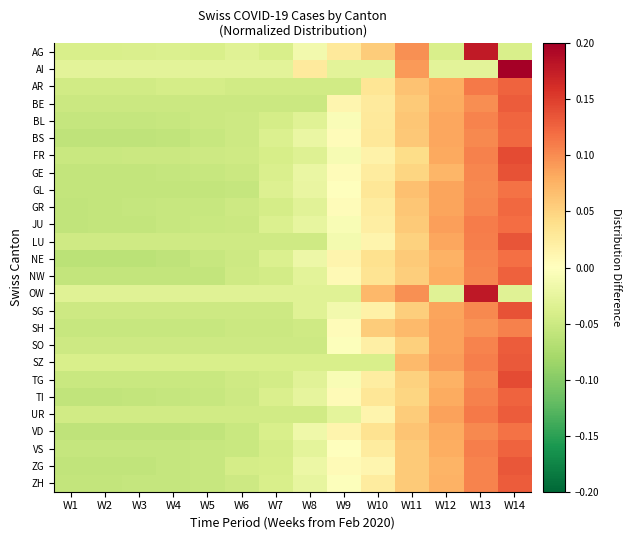

Reading left to right, transcribe all the data shown in this chart.

AG: W1=-0.0	W2=-0.0	W3=-0.0	W4=-0.0	W5=-0.0	W6=-0.0	W7=-0.0	W8=-0.0	W9=0.0	W10=0.1	W11=0.1	W12=-0.0	W13=0.2	W14=-0.0
AI: W1=-0.0	W2=-0.0	W3=-0.0	W4=-0.0	W5=-0.0	W6=-0.0	W7=-0.0	W8=0.0	W9=-0.0	W10=-0.0	W11=0.1	W12=-0.0	W13=-0.0	W14=0.2
AR: W1=-0.0	W2=-0.0	W3=-0.0	W4=-0.0	W5=-0.0	W6=-0.0	W7=-0.0	W8=-0.0	W9=-0.0	W10=0.0	W11=0.1	W12=0.1	W13=0.1	W14=0.1
BE: W1=-0.1	W2=-0.1	W3=-0.1	W4=-0.1	W5=-0.1	W6=-0.1	W7=-0.1	W8=-0.1	W9=0.0	W10=0.0	W11=0.1	W12=0.1	W13=0.1	W14=0.1
BL: W1=-0.1	W2=-0.1	W3=-0.1	W4=-0.1	W5=-0.1	W6=-0.0	W7=-0.0	W8=-0.0	W9=-0.0	W10=0.0	W11=0.1	W12=0.1	W13=0.1	W14=0.1
BS: W1=-0.1	W2=-0.1	W3=-0.1	W4=-0.1	W5=-0.1	W6=-0.0	W7=-0.0	W8=-0.0	W9=0.0	W10=0.0	W11=0.1	W12=0.1	W13=0.1	W14=0.1
FR: W1=-0.1	W2=-0.1	W3=-0.1	W4=-0.1	W5=-0.0	W6=-0.0	W7=-0.0	W8=-0.0	W9=-0.0	W10=0.0	W11=0.0	W12=0.1	W13=0.1	W14=0.1
GE: W1=-0.1	W2=-0.1	W3=-0.1	W4=-0.1	W5=-0.1	W6=-0.1	W7=-0.0	W8=-0.0	W9=0.0	W10=0.0	W11=0.0	W12=0.1	W13=0.1	W14=0.1
GL: W1=-0.1	W2=-0.1	W3=-0.1	W4=-0.1	W5=-0.1	W6=-0.1	W7=-0.0	W8=-0.0	W9=-0.0	W10=0.0	W11=0.1	W12=0.1	W13=0.1	W14=0.1
GR: W1=-0.1	W2=-0.1	W3=-0.1	W4=-0.1	W5=-0.1	W6=-0.0	W7=-0.0	W8=-0.0	W9=0.0	W10=0.0	W11=0.1	W12=0.1	W13=0.1	W14=0.1
JU: W1=-0.1	W2=-0.1	W3=-0.1	W4=-0.1	W5=-0.1	W6=-0.1	W7=-0.0	W8=-0.0	W9=-0.0	W10=0.0	W11=0.1	W12=0.1	W13=0.1	W14=0.1
LU: W1=-0.0	W2=-0.0	W3=-0.0	W4=-0.0	W5=-0.0	W6=-0.0	W7=-0.0	W8=-0.0	W9=-0.0	W10=0.0	W11=0.1	W12=0.1	W13=0.1	W14=0.1
NE: W1=-0.1	W2=-0.1	W3=-0.1	W4=-0.1	W5=-0.1	W6=-0.0	W7=-0.0	W8=-0.0	W9=0.0	W10=0.0	W11=0.1	W12=0.1	W13=0.1	W14=0.1
NW: W1=-0.1	W2=-0.1	W3=-0.1	W4=-0.1	W5=-0.1	W6=-0.0	W7=-0.0	W8=-0.0	W9=0.0	W10=0.0	W11=0.1	W12=0.1	W13=0.1	W14=0.1
OW: W1=-0.0	W2=-0.0	W3=-0.0	W4=-0.0	W5=-0.0	W6=-0.0	W7=-0.0	W8=-0.0	W9=-0.0	W10=0.1	W11=0.1	W12=-0.0	W13=0.2	W14=-0.0
SG: W1=-0.0	W2=-0.0	W3=-0.0	W4=-0.0	W5=-0.0	W6=-0.0	W7=-0.0	W8=-0.0	W9=-0.0	W10=0.0	W11=0.1	W12=0.1	W13=0.1	W14=0.1
SH: W1=-0.1	W2=-0.1	W3=-0.1	W4=-0.1	W5=-0.1	W6=-0.1	W7=-0.1	W8=-0.0	W9=0.0	W10=0.1	W11=0.1	W12=0.1	W13=0.1	W14=0.1
SO: W1=-0.0	W2=-0.0	W3=-0.0	W4=-0.0	W5=-0.0	W6=-0.0	W7=-0.0	W8=-0.0	W9=-0.0	W10=0.0	W11=0.1	W12=0.1	W13=0.1	W14=0.1
SZ: W1=-0.0	W2=-0.0	W3=-0.0	W4=-0.0	W5=-0.0	W6=-0.0	W7=-0.0	W8=-0.0	W9=-0.0	W10=-0.0	W11=0.1	W12=0.1	W13=0.1	W14=0.1
TG: W1=-0.1	W2=-0.1	W3=-0.1	W4=-0.1	W5=-0.1	W6=-0.0	W7=-0.0	W8=-0.0	W9=-0.0	W10=0.0	W11=0.1	W12=0.1	W13=0.1	W14=0.1
TI: W1=-0.1	W2=-0.1	W3=-0.1	W4=-0.1	W5=-0.1	W6=-0.0	W7=-0.0	W8=-0.0	W9=0.0	W10=0.0	W11=0.0	W12=0.1	W13=0.1	W14=0.1
UR: W1=-0.0	W2=-0.0	W3=-0.0	W4=-0.0	W5=-0.0	W6=-0.0	W7=-0.0	W8=-0.0	W9=-0.0	W10=0.0	W11=0.1	W12=0.1	W13=0.1	W14=0.1
VD: W1=-0.1	W2=-0.1	W3=-0.1	W4=-0.1	W5=-0.1	W6=-0.1	W7=-0.0	W8=-0.0	W9=0.0	W10=0.0	W11=0.1	W12=0.1	W13=0.1	W14=0.1
VS: W1=-0.1	W2=-0.1	W3=-0.1	W4=-0.1	W5=-0.1	W6=-0.1	W7=-0.0	W8=-0.0	W9=0.0	W10=0.0	W11=0.1	W12=0.1	W13=0.1	W14=0.1
ZG: W1=-0.1	W2=-0.1	W3=-0.1	W4=-0.1	W5=-0.1	W6=-0.0	W7=-0.0	W8=-0.0	W9=0.0	W10=0.0	W11=0.1	W12=0.1	W13=0.1	W14=0.1
ZH: W1=-0.1	W2=-0.1	W3=-0.1	W4=-0.1	W5=-0.1	W6=-0.0	W7=-0.0	W8=-0.0	W9=-0.0	W10=0.0	W11=0.1	W12=0.1	W13=0.1	W14=0.1